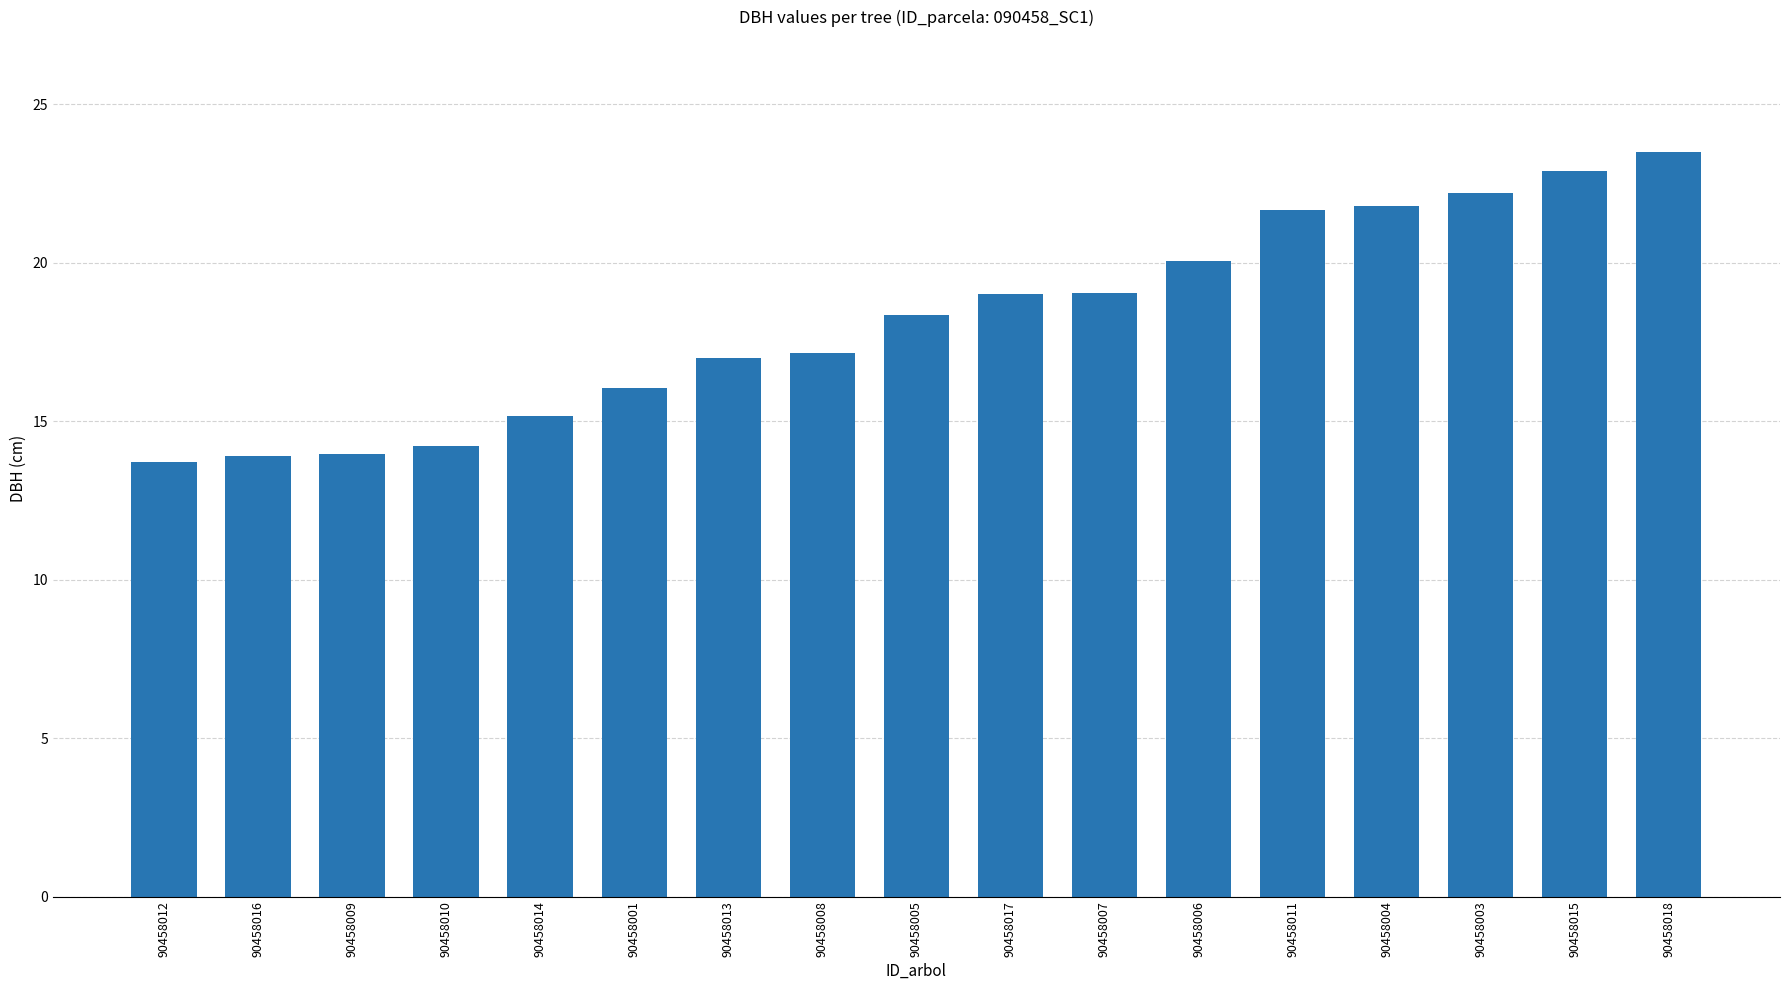

What is the greatest value displayed?

23.5